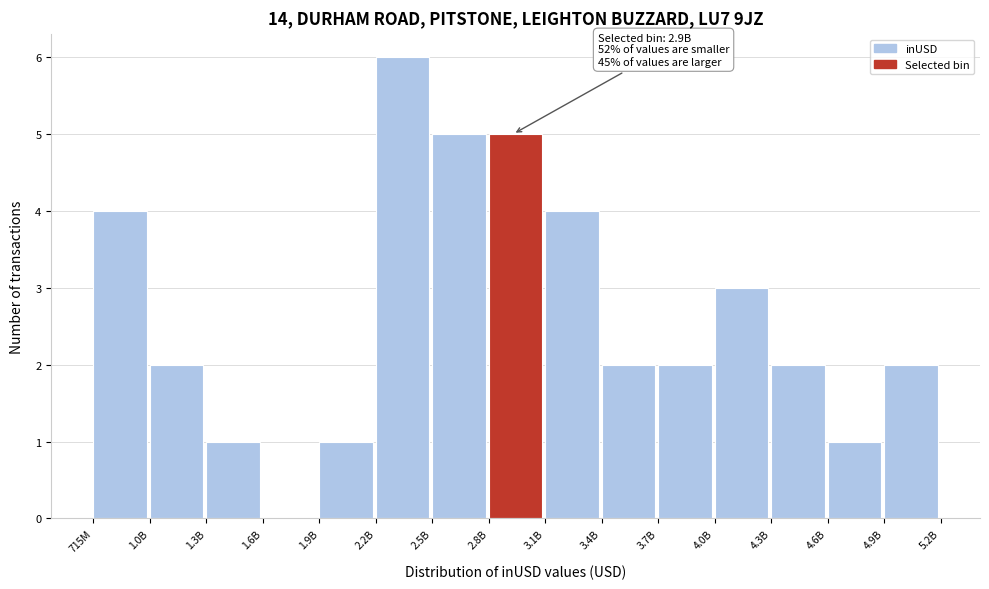

Reading left to right, extract all data points from this chart.

715M=4	1.0B=2	1.3B=1	1.6B=0	1.9B=1	2.2B=6	2.5B=5	2.8B=5	3.1B=4	3.4B=2	3.7B=2	4.0B=3	4.3B=2	4.6B=1	4.9B=2